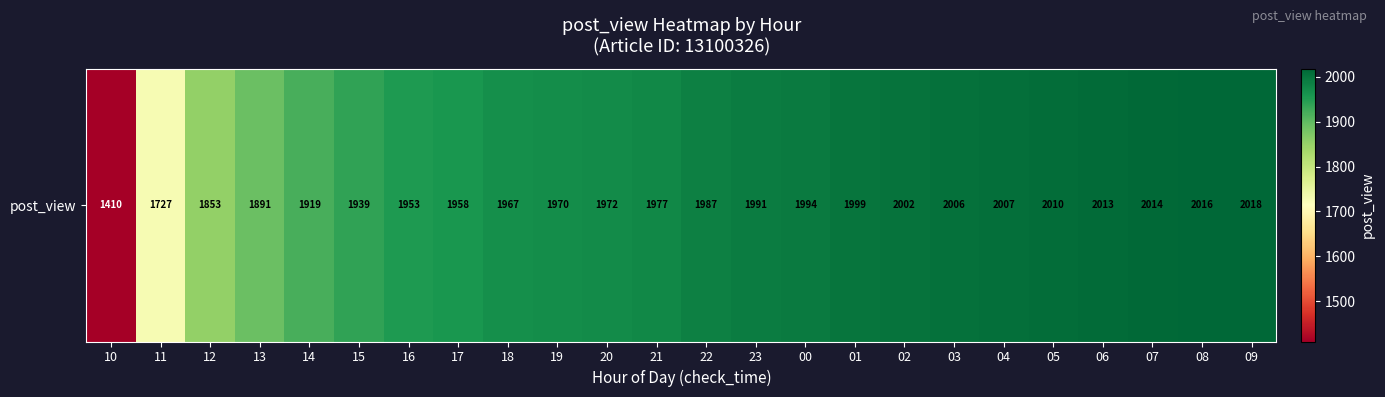

List the labels in order of value, largest first.

09, 08, 07, 06, 05, 04, 03, 02, 01, 00, 23, 22, 21, 20, 19, 18, 17, 16, 15, 14, 13, 12, 11, 10